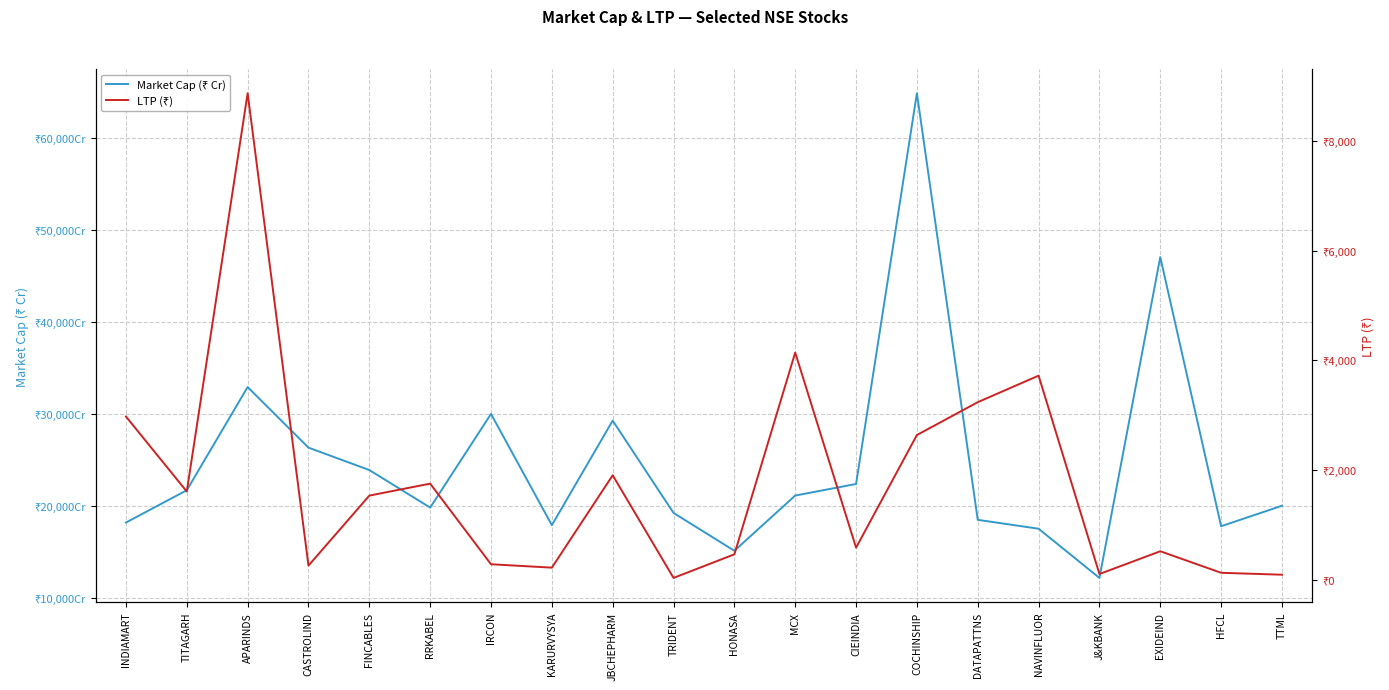

List the series in order of their peak value, lowest first.

LTP (₹), Market Cap (₹ Cr)